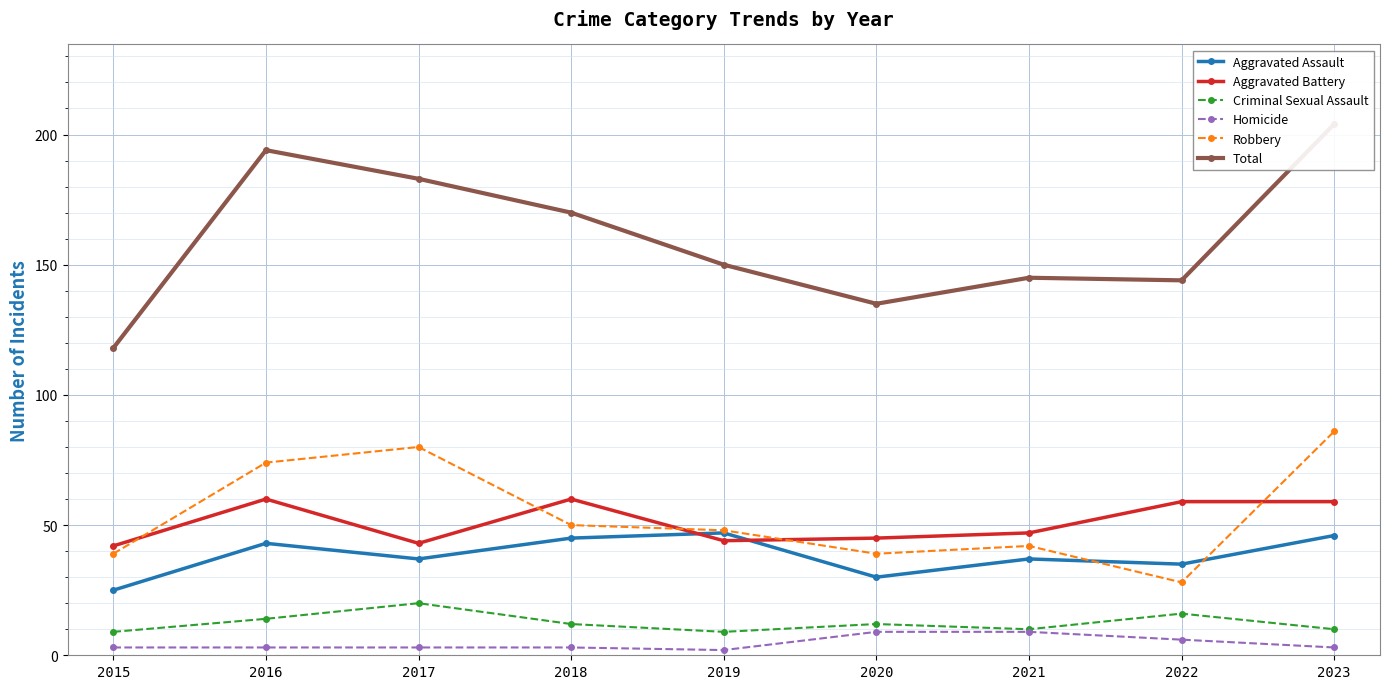

What is the sum of the Aggravated Battery values at 2018 and 2021?

107